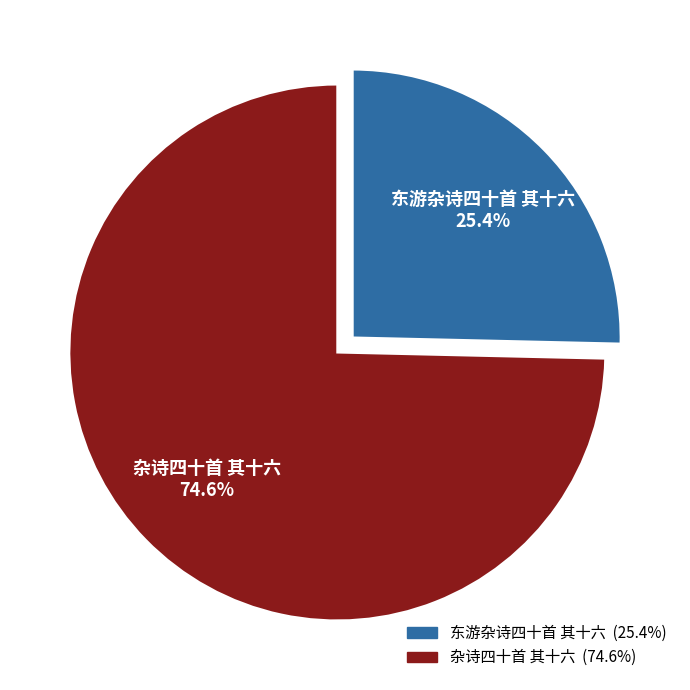

Count the number of slices in the pie.

2